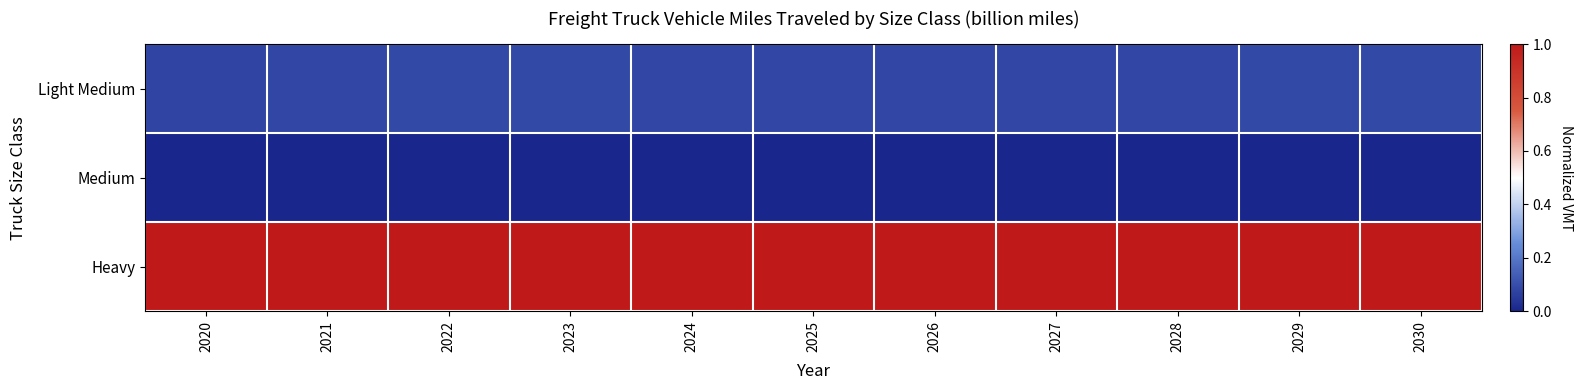

Reading left to right, transcribe all the data shown in this chart.

Light Medium: 2020=0.1	2021=0.1	2022=0.1	2023=0.1	2024=0.1	2025=0.1	2026=0.1	2027=0.1	2028=0.1	2029=0.1	2030=0.1
Medium: 2020=0.0	2021=0.0	2022=0.0	2023=0.0	2024=0.0	2025=0.0	2026=0.0	2027=0.0	2028=0.0	2029=0.0	2030=0.0
Heavy: 2020=1.0	2021=1.0	2022=1.0	2023=1.0	2024=1.0	2025=1.0	2026=1.0	2027=1.0	2028=1.0	2029=1.0	2030=1.0